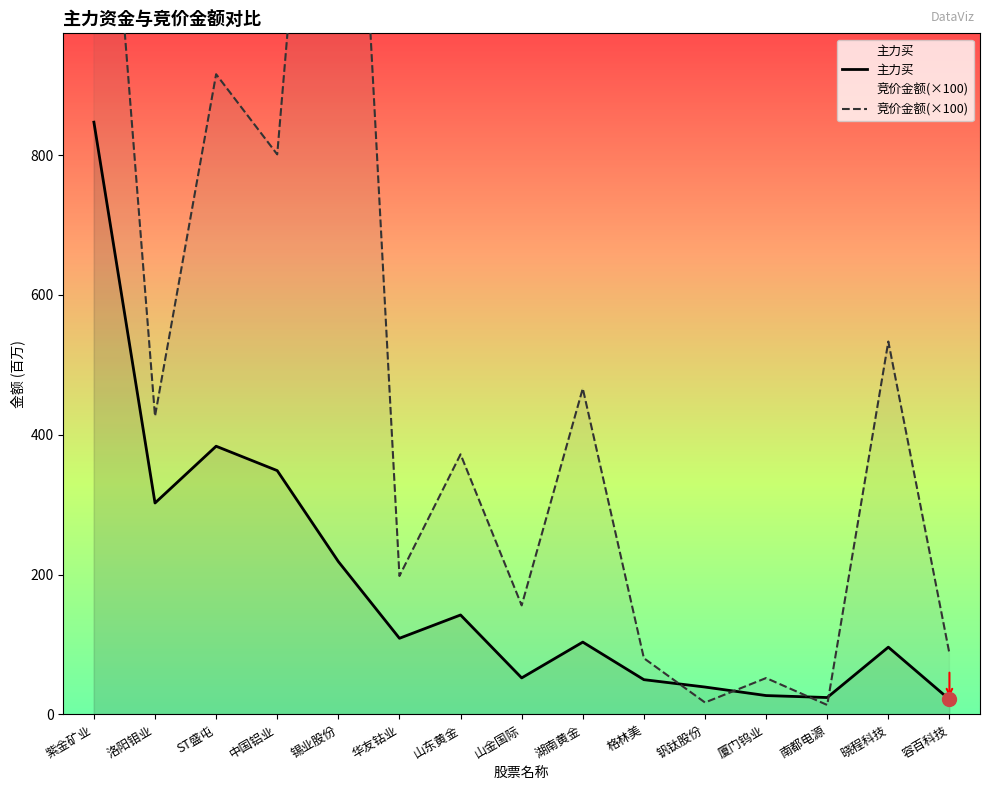

True or false: 主力买 has more than 2 points higher than both neighbors.

True